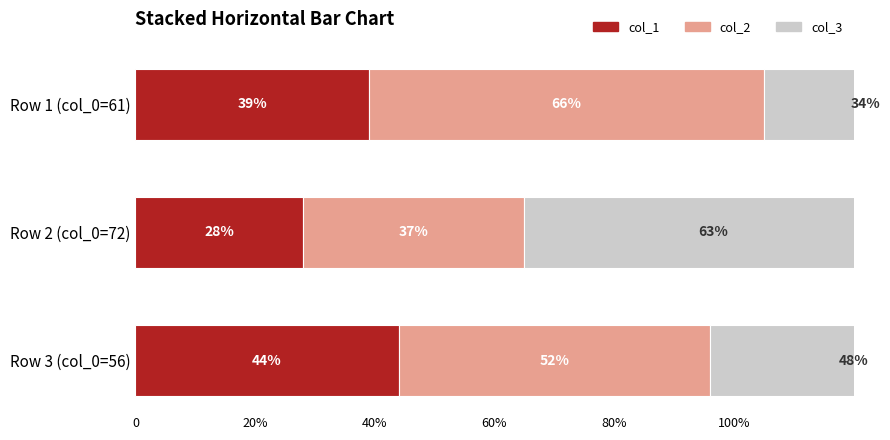

What is the total value across all series at Row 1 (col_0=61)?

139